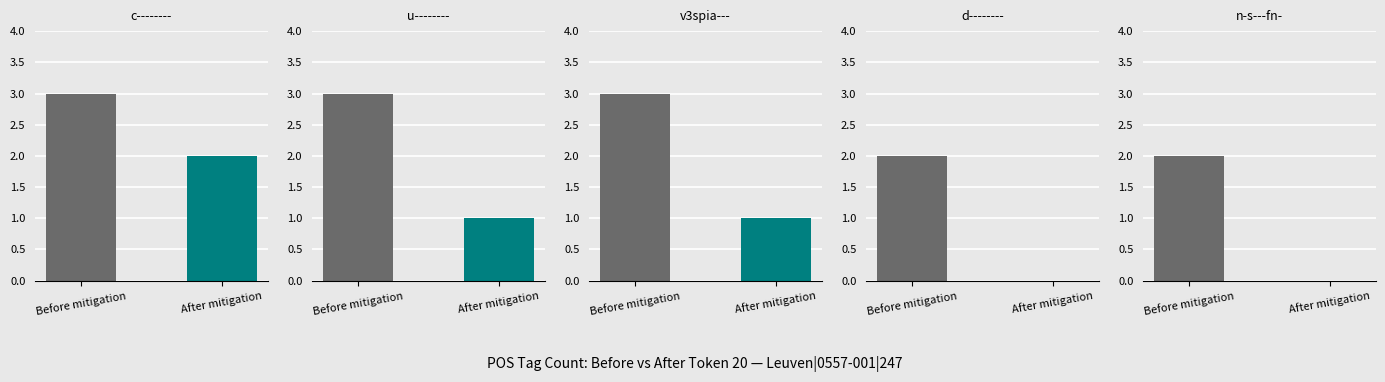

What is the difference between the c-------- values at Before mitigation and After mitigation?

1